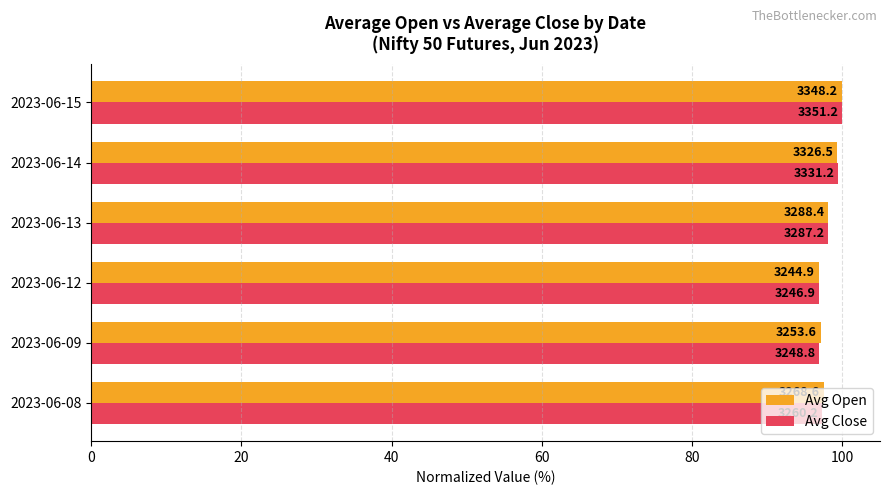

What are all the series names shown in the legend?

Avg Open, Avg Close